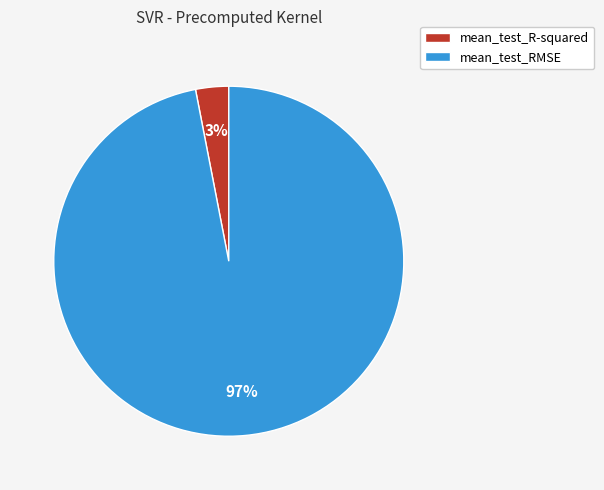

True or false: mean_test_RMSE accounts for 97% of the total.

True